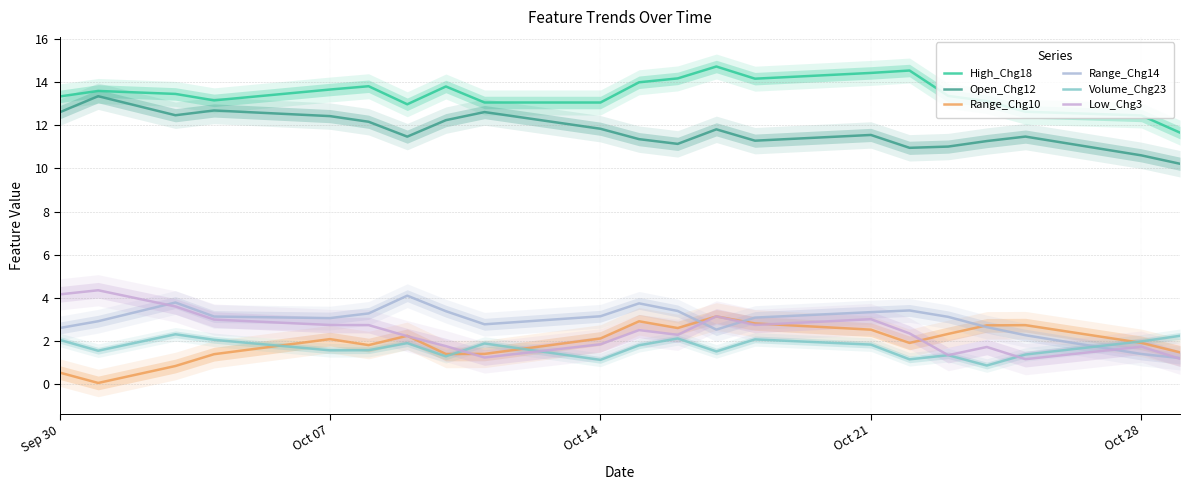

Which series has the largest total across all categories?

High_Chg18